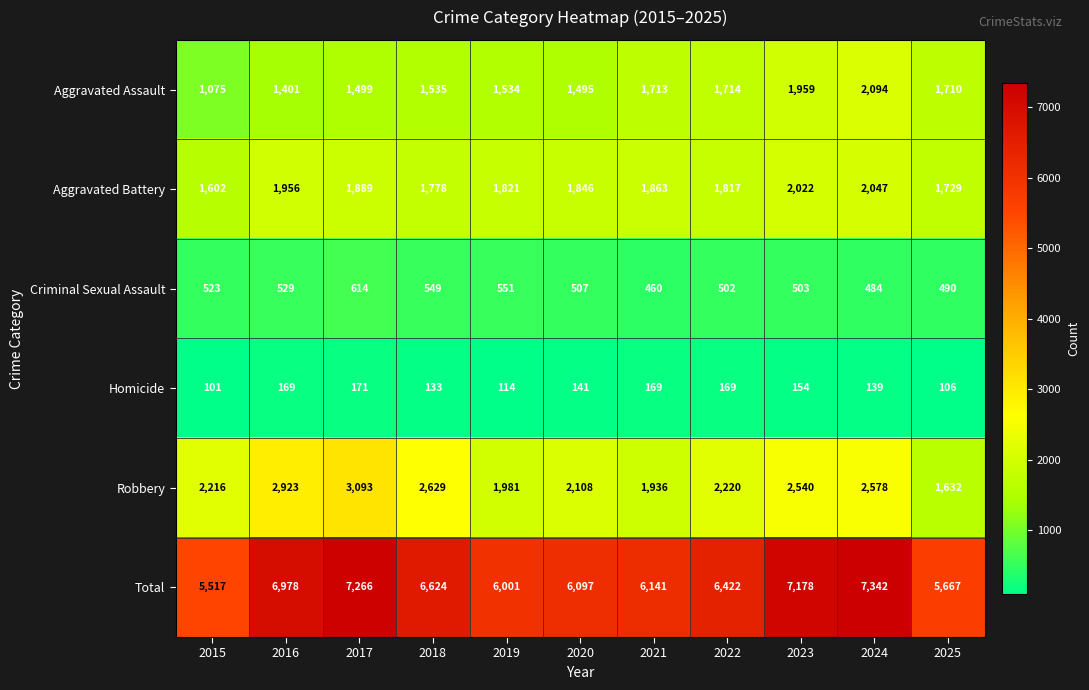

The Aggravated Battery series shows 816 at 2023. True or false?

False